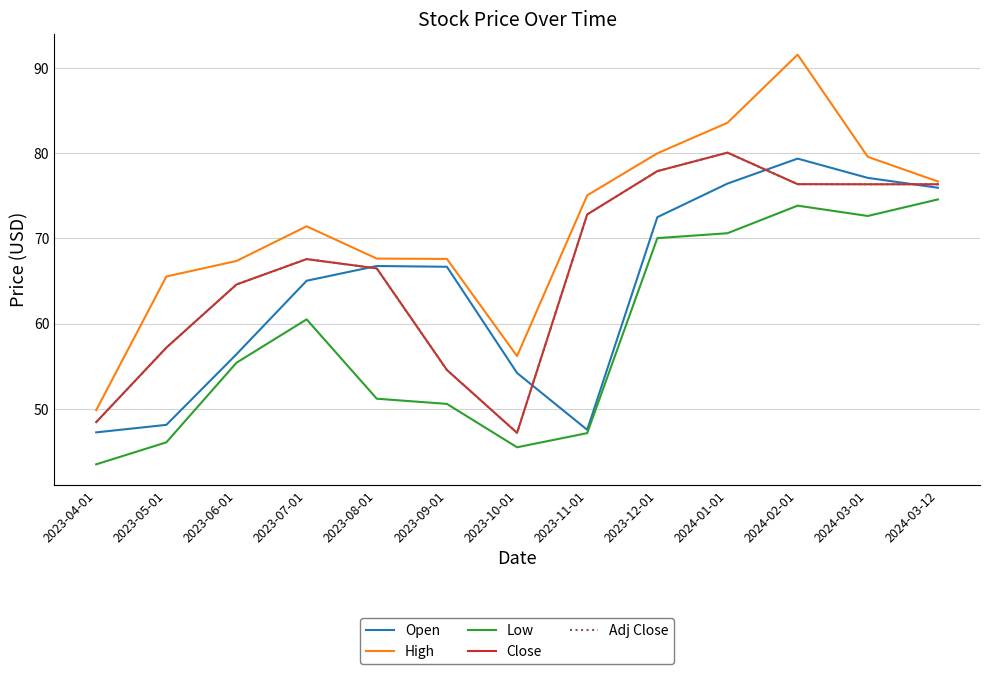

Reading right to left, list all the values displayed in this chart.

Open: 75.9	77.1	79.4	76.4	72.5	47.5	54.2	66.7	66.8	65.0	56.4	48.1	47.2
High: 76.7	79.6	91.6	83.6	80.0	75.1	56.2	67.6	67.6	71.4	67.4	65.5	49.9
Low: 74.6	72.6	73.8	70.6	70.0	47.2	45.5	50.6	51.2	60.5	55.4	46.1	43.5
Close: 76.4	76.4	76.4	80.1	77.9	72.8	47.2	54.6	66.5	67.6	64.6	57.2	48.5
Adj Close: 76.4	76.4	76.4	80.1	77.9	72.8	47.2	54.6	66.5	67.6	64.6	57.2	48.5